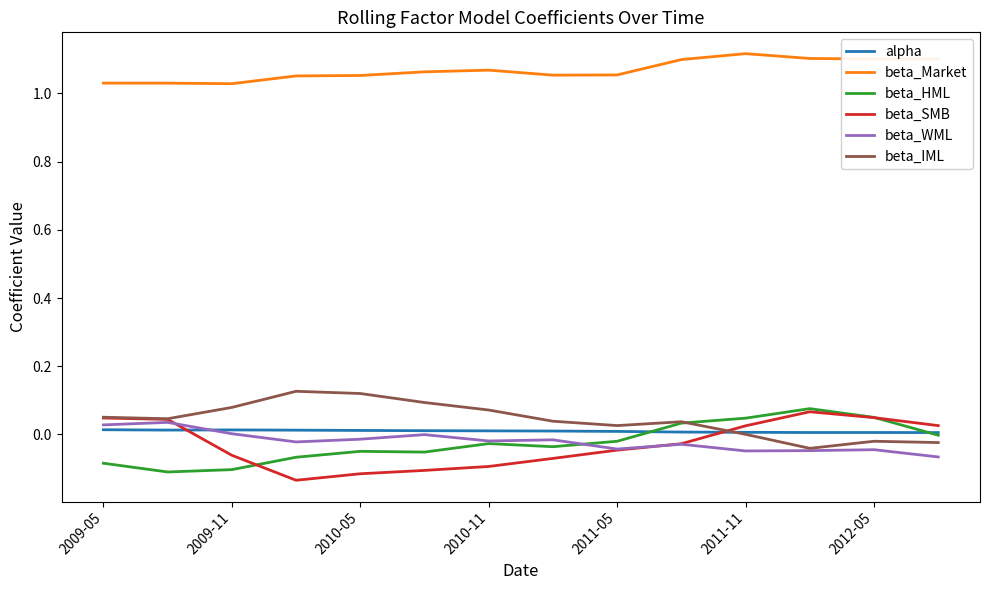

True or false: beta_Market and beta_SMB intersect in this chart.

False